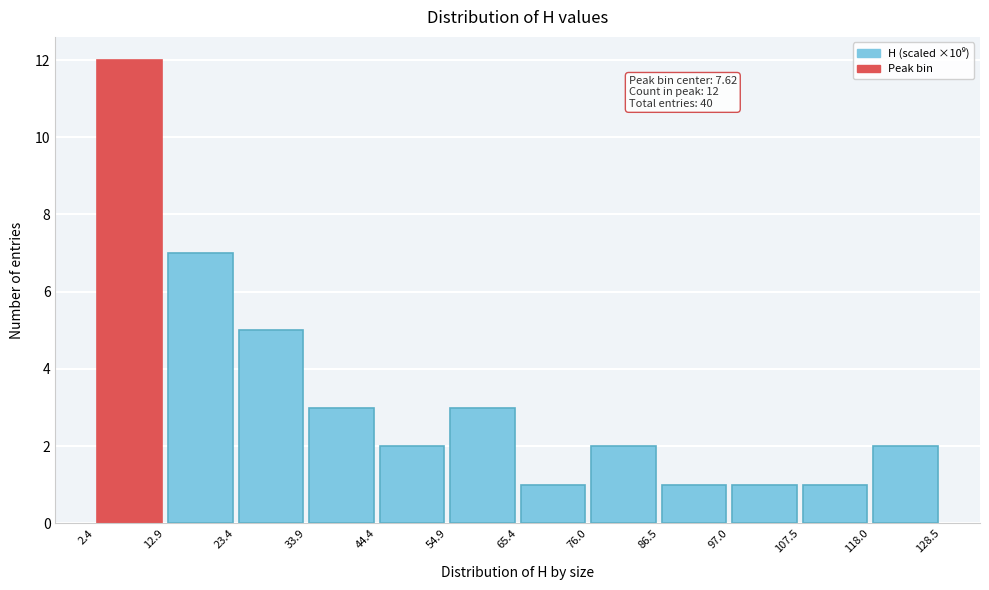

Over which range of the x-axis is the bar tallest?

2.4 to 12.9